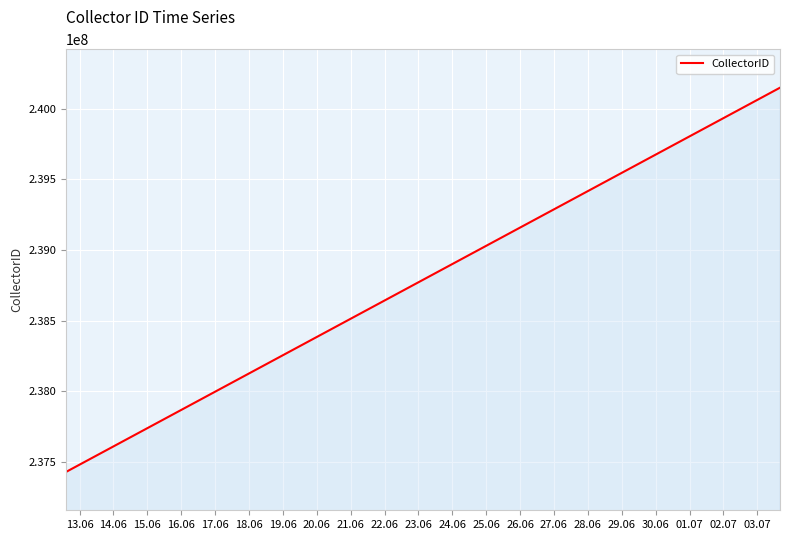

What is the minimum value shown in the chart?

237431878